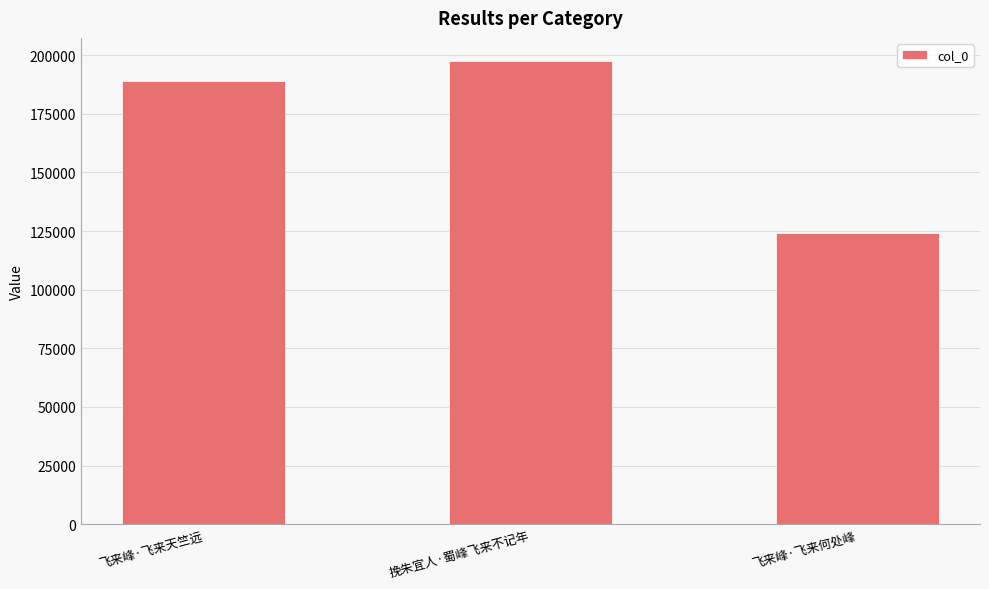

Are the bars grouped side by side (vs. stacked)?

No